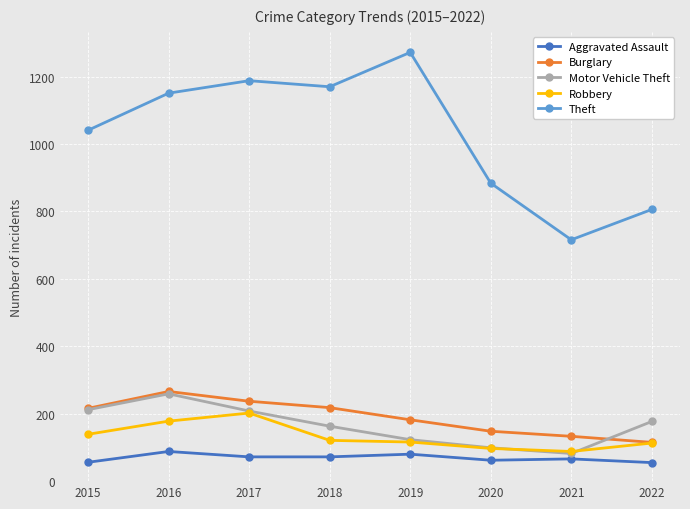

What are all the series names shown in the legend?

Aggravated Assault, Burglary, Motor Vehicle Theft, Robbery, Theft